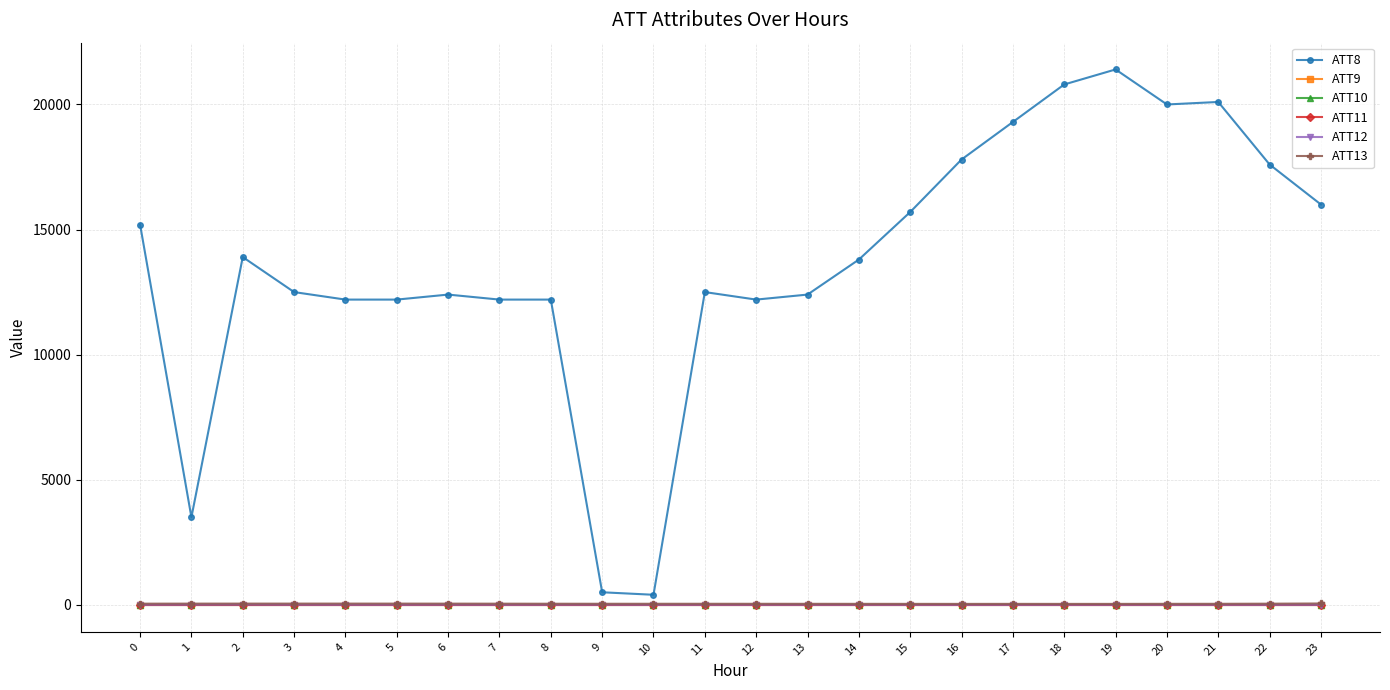

Is this an area chart (filled region under the line)?

No